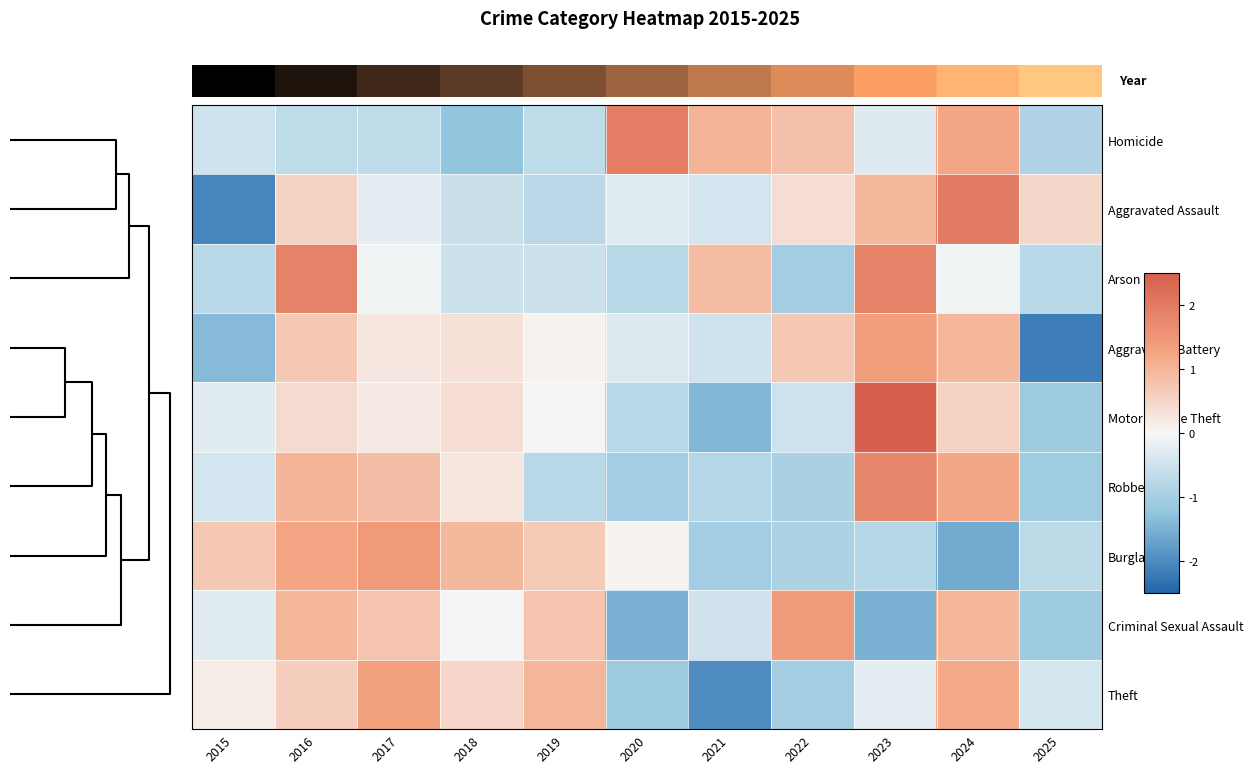

Rank the series by their maximum value, from highest to lowest.

Motor Vehicle Theft, Aggravated Assault, Homicide, Arson, Robbery, Burglary, Criminal Sexual Assault, Aggravated Battery, Theft